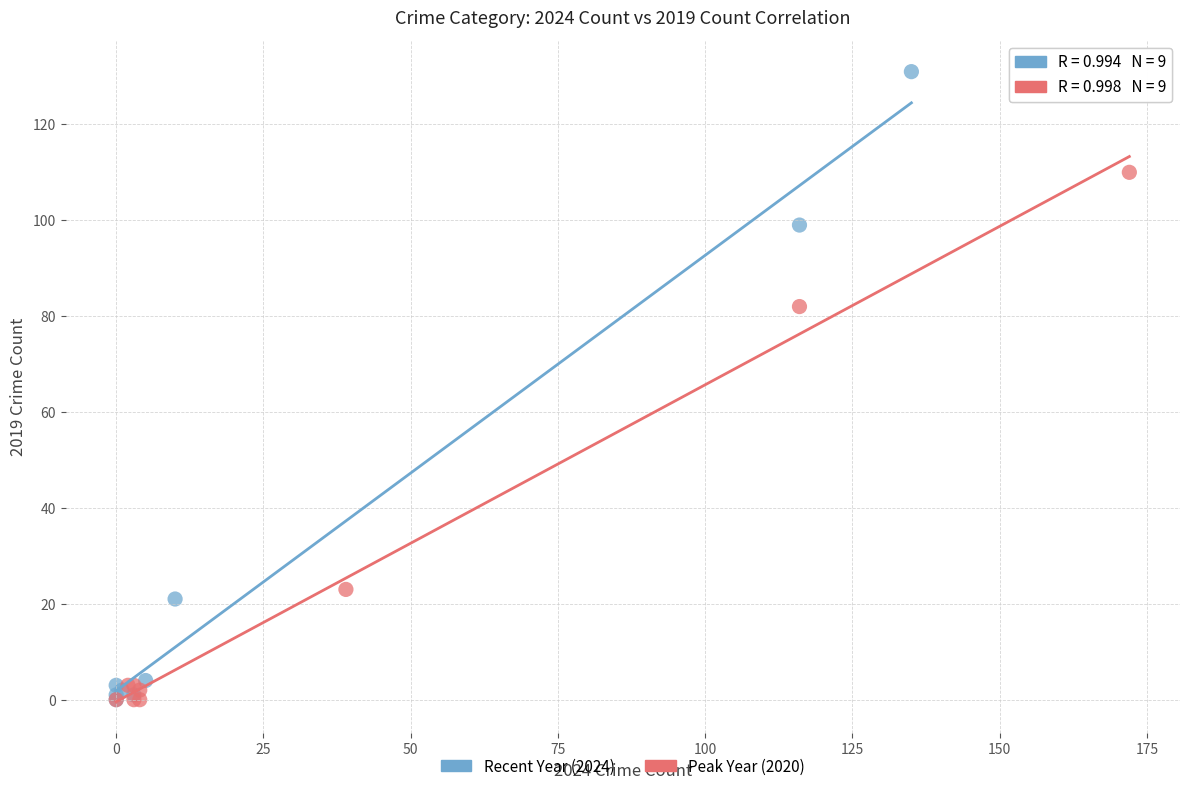

Which series reaches the maximum Y coordinate?

Recent Year (2024)